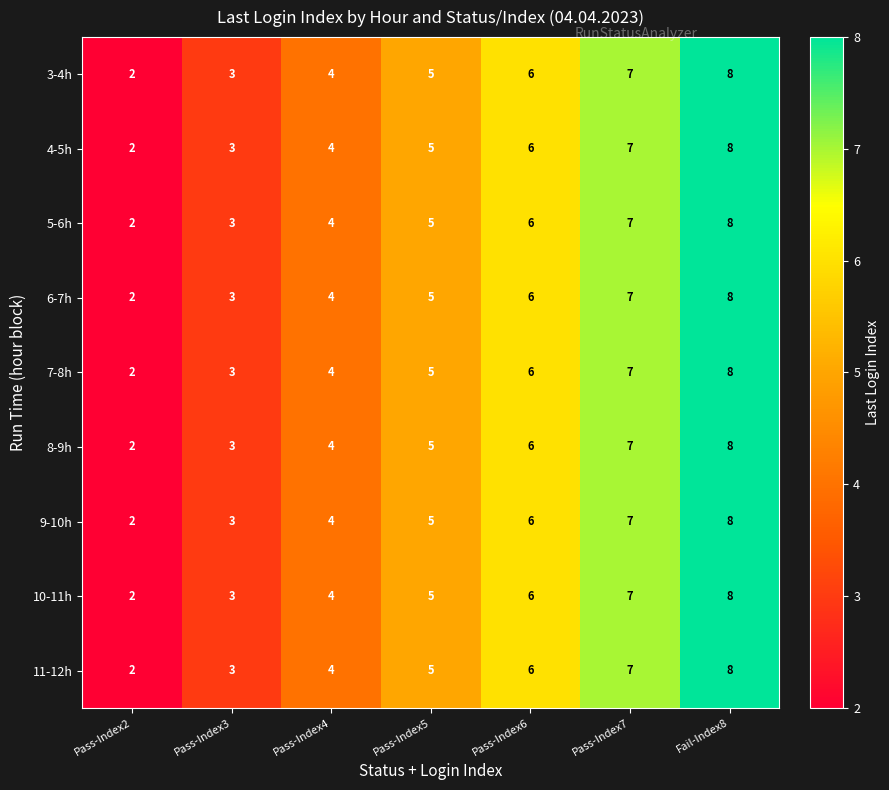

Count the 5-6h values in the range 3 to 7.

5